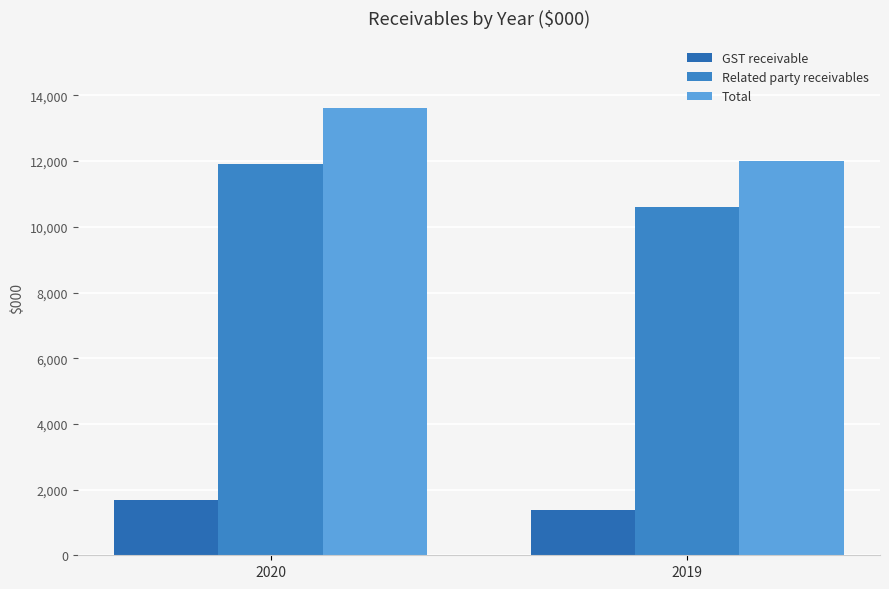

What is the difference between the highest and lowest values at 2020?

11927